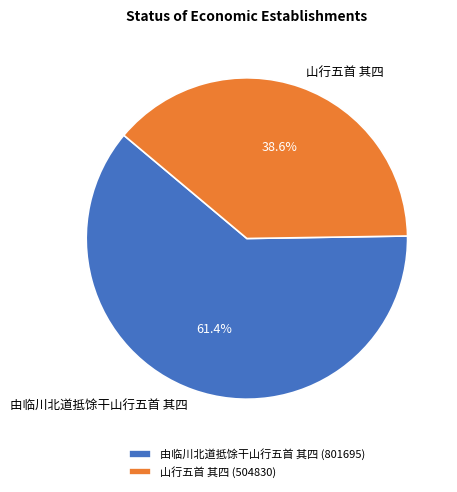

Between 山行五首 其四 (504830) and 由临川北道抵馀干山行五首 其四 (801695), which is larger?

由临川北道抵馀干山行五首 其四 (801695)